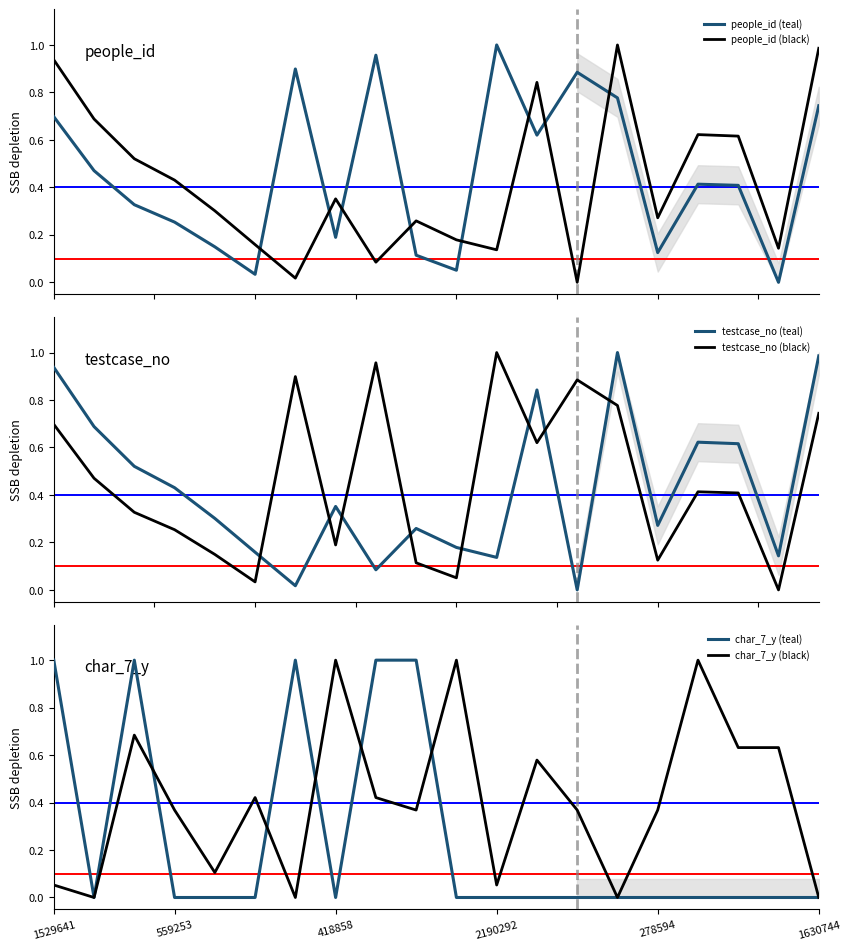

Rank the series by their maximum value, from lowest to highest.

people_id (teal), people_id (black), testcase_no (teal), testcase_no (black), char_7_y (teal), char_7_y (black)